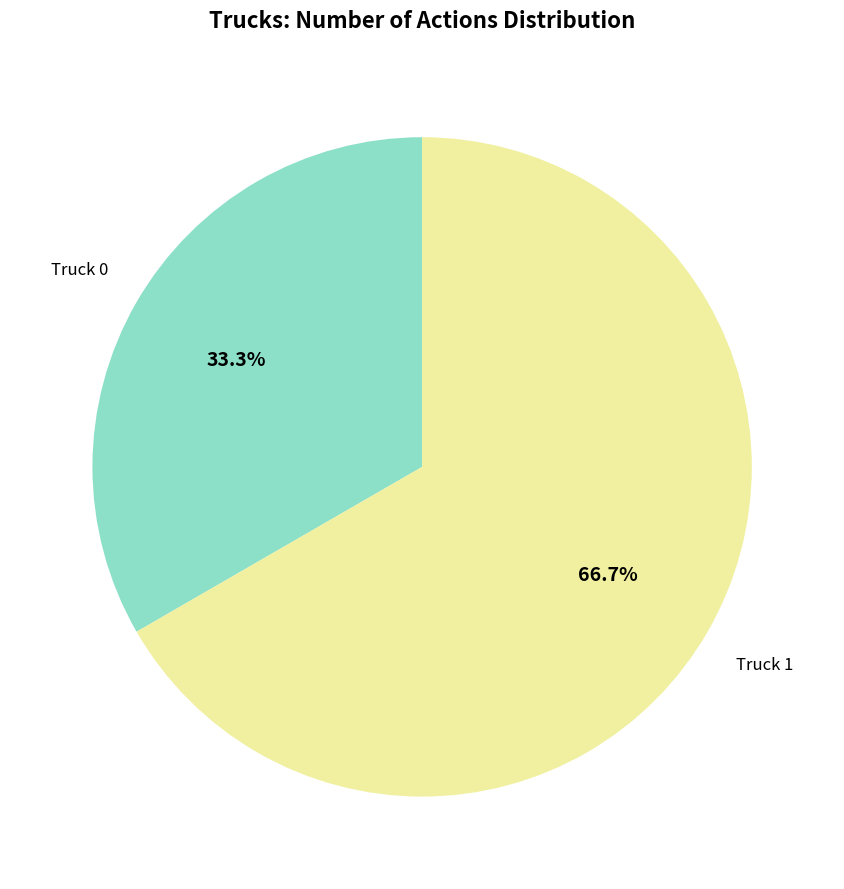

Is there a majority slice in this chart?

Yes